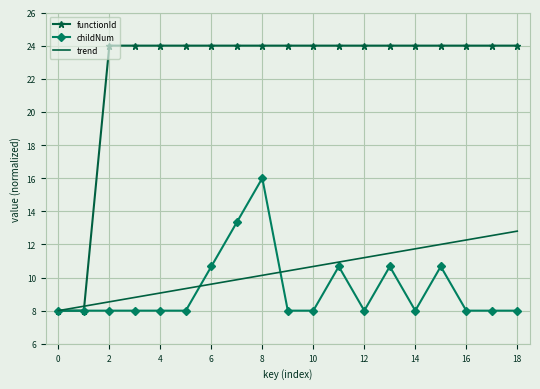

Which series has the largest total across all categories?

functionId